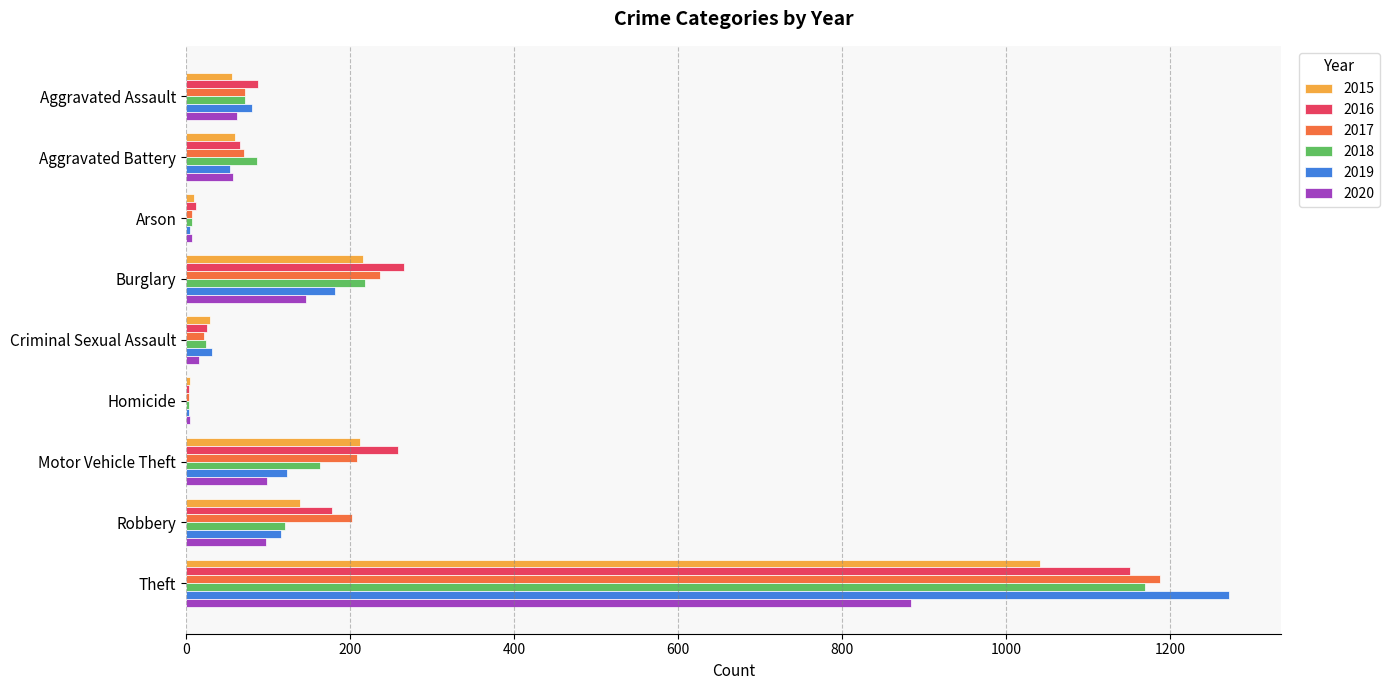

The value of 2020 at Aggravated Battery is 57. True or false?

True